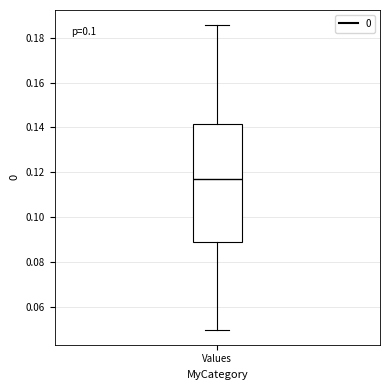

Read this box plot against the y-axis: the position of the median line, the range covered by the box, and the ends of both whiskers. The values are not printed on the chart, so give them approximately, as read against the axis.

median 0.118, box 0.090 to 0.142, whiskers 0.050 to 0.186